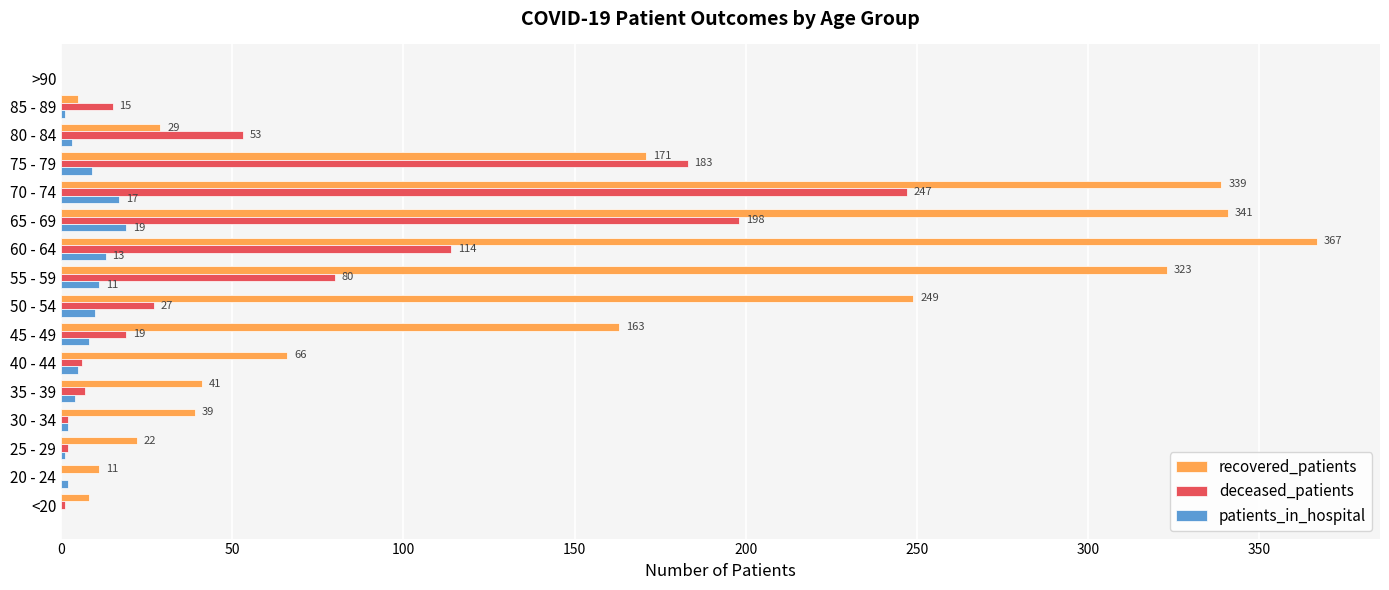

The recovered_patients series shows 67 at 30 - 34. True or false?

False